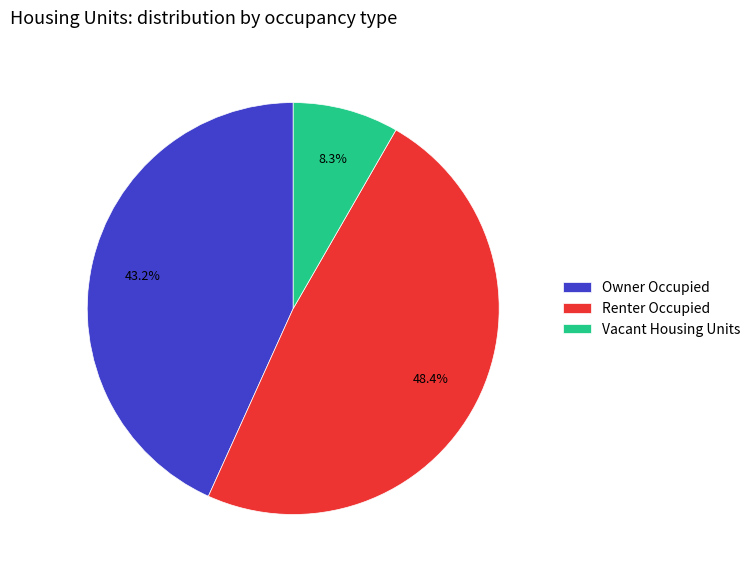

Is there a majority slice in this chart?

No